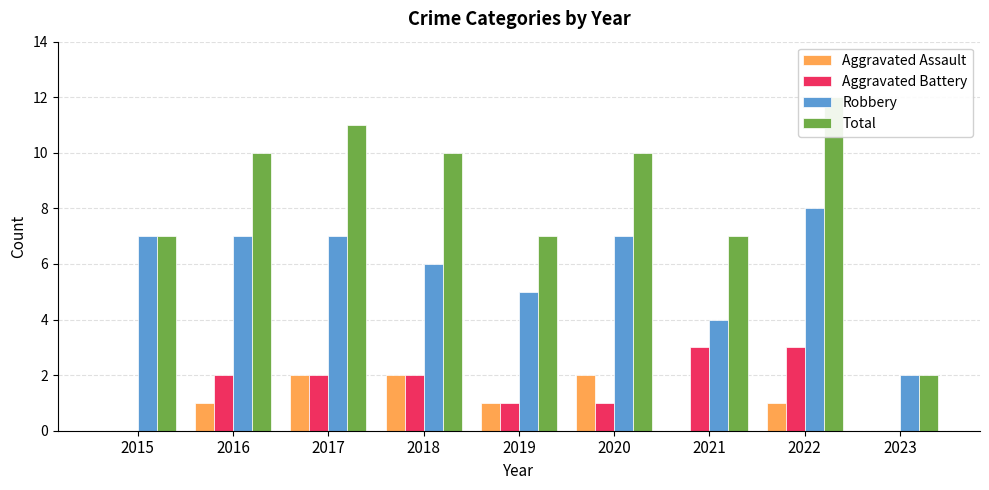

Which series changed the most between 2015 and 2021?

Aggravated Battery